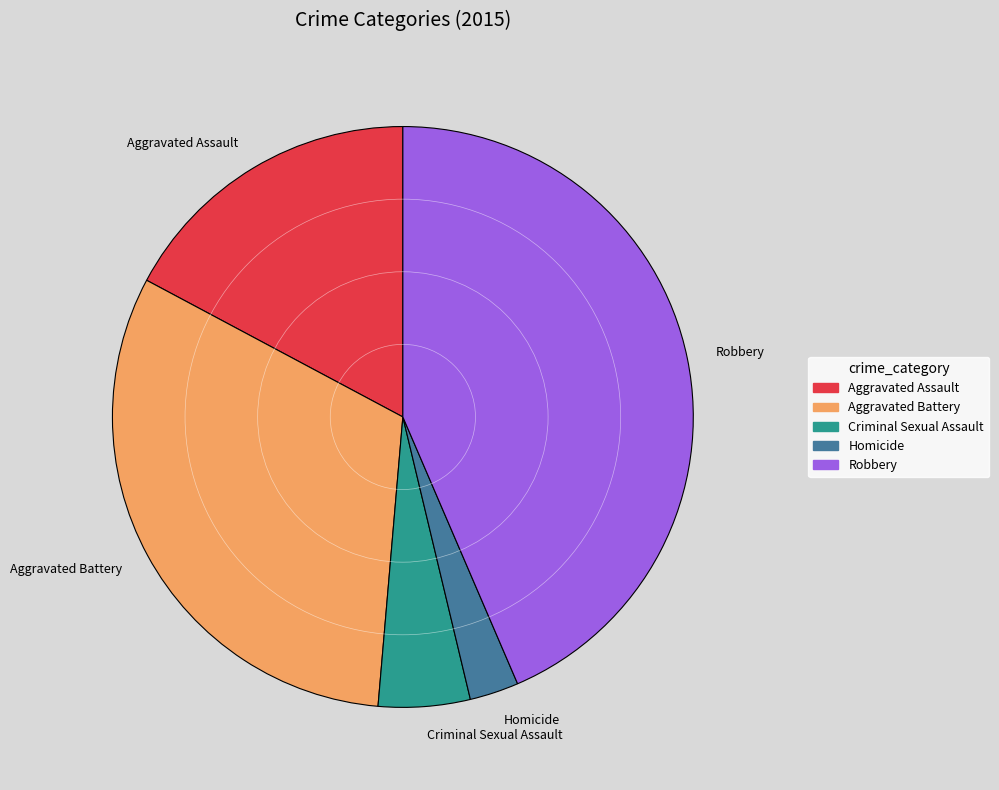

Which has a higher value, Aggravated Assault or Homicide?

Aggravated Assault